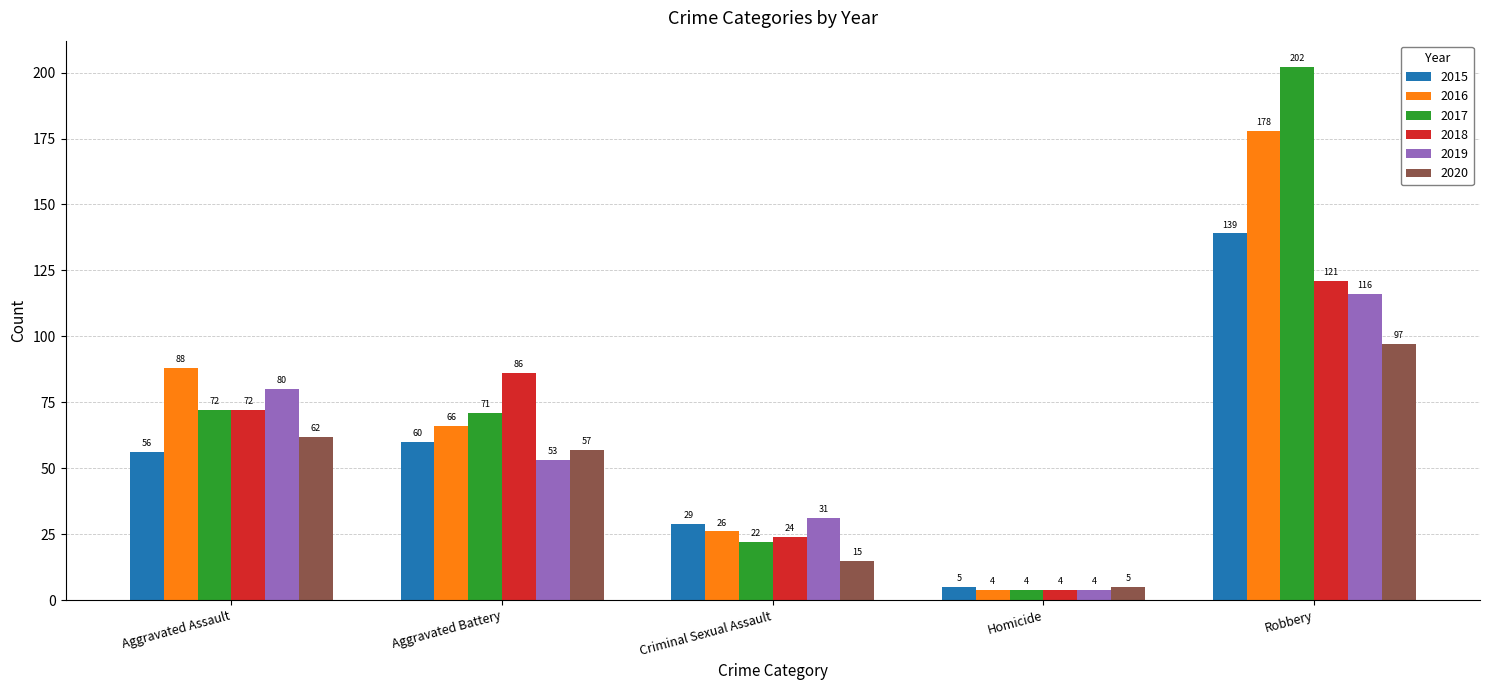

Reading left to right, list all the values displayed in this chart.

2015: 56	60	29	5	139
2016: 88	66	26	4	178
2017: 72	71	22	4	202
2018: 72	86	24	4	121
2019: 80	53	31	4	116
2020: 62	57	15	5	97